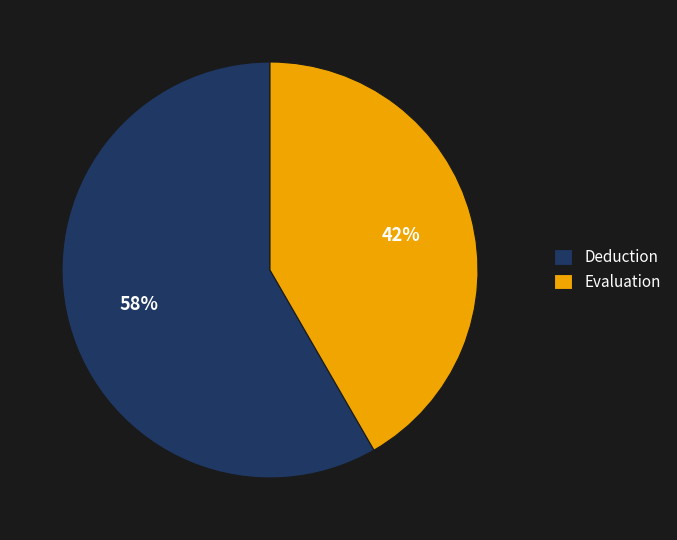

Rank the categories by value from lowest to highest.

Evaluation, Deduction